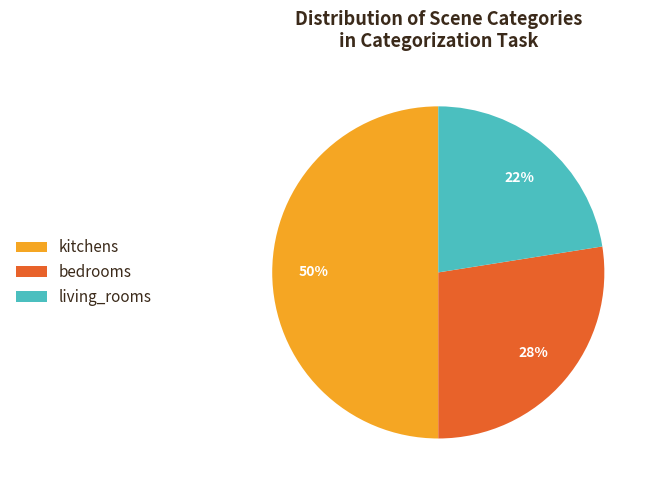

Which slice is the largest?

kitchens